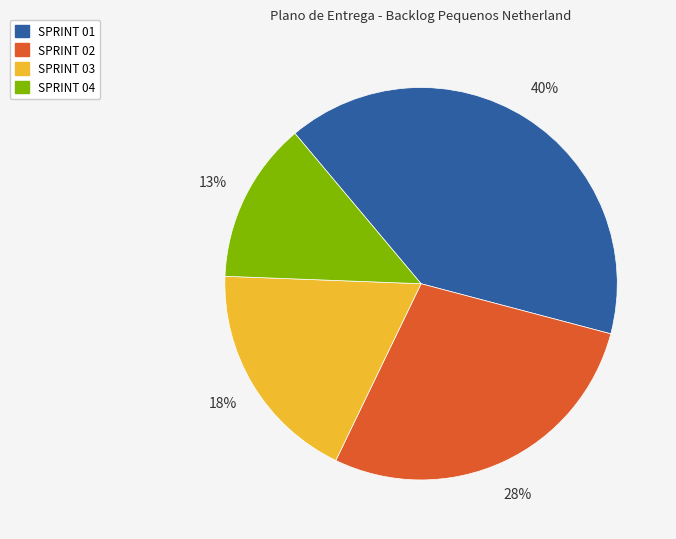

What is the largest slice in the pie chart?

SPRINT 01